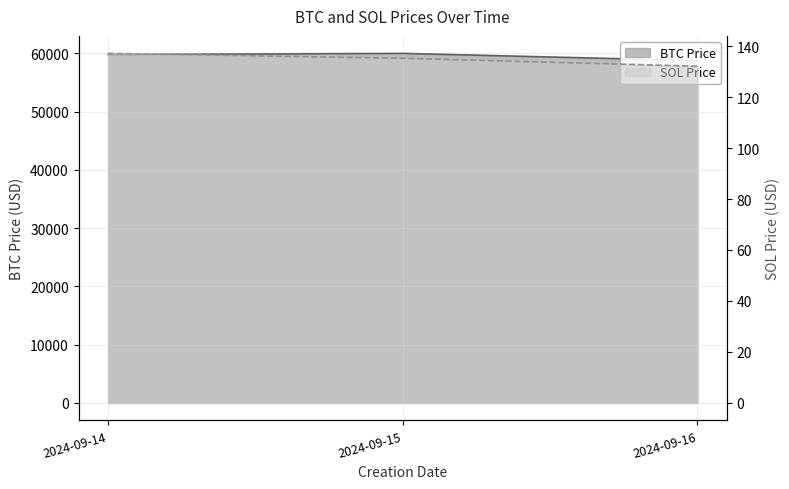

At which category does the chart reach its peak across all series?

2024-09-15